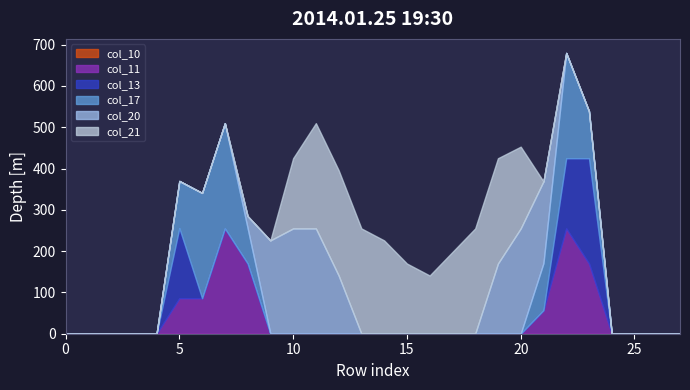

How many series are shown in this chart?

6